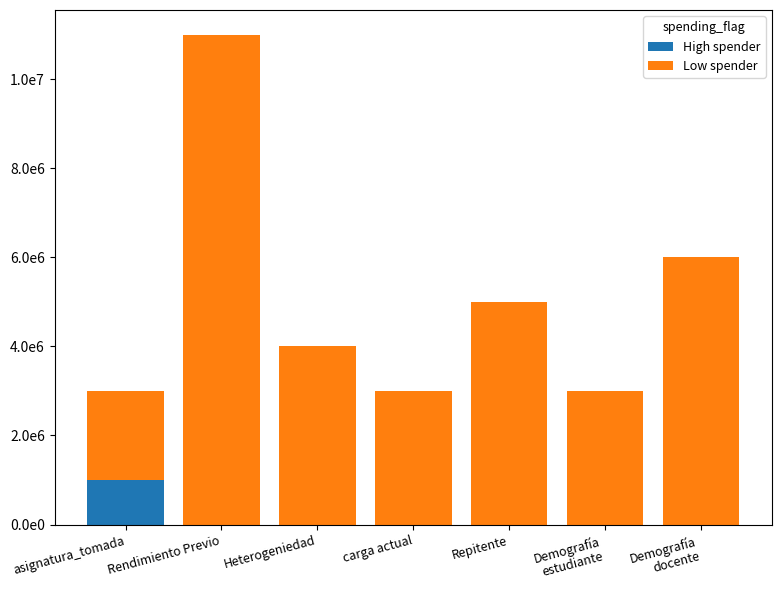

True or false: Low spender has a value of 11000000 at Rendimiento Previo.

True